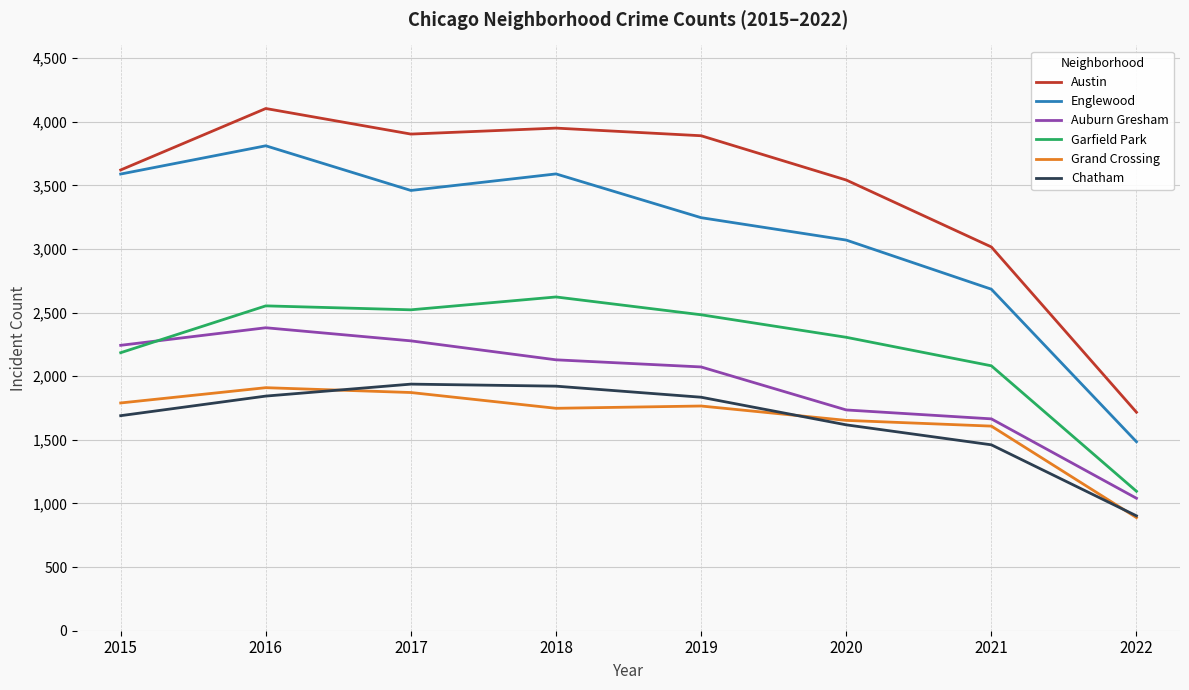

Which series has the largest total across all categories?

Austin